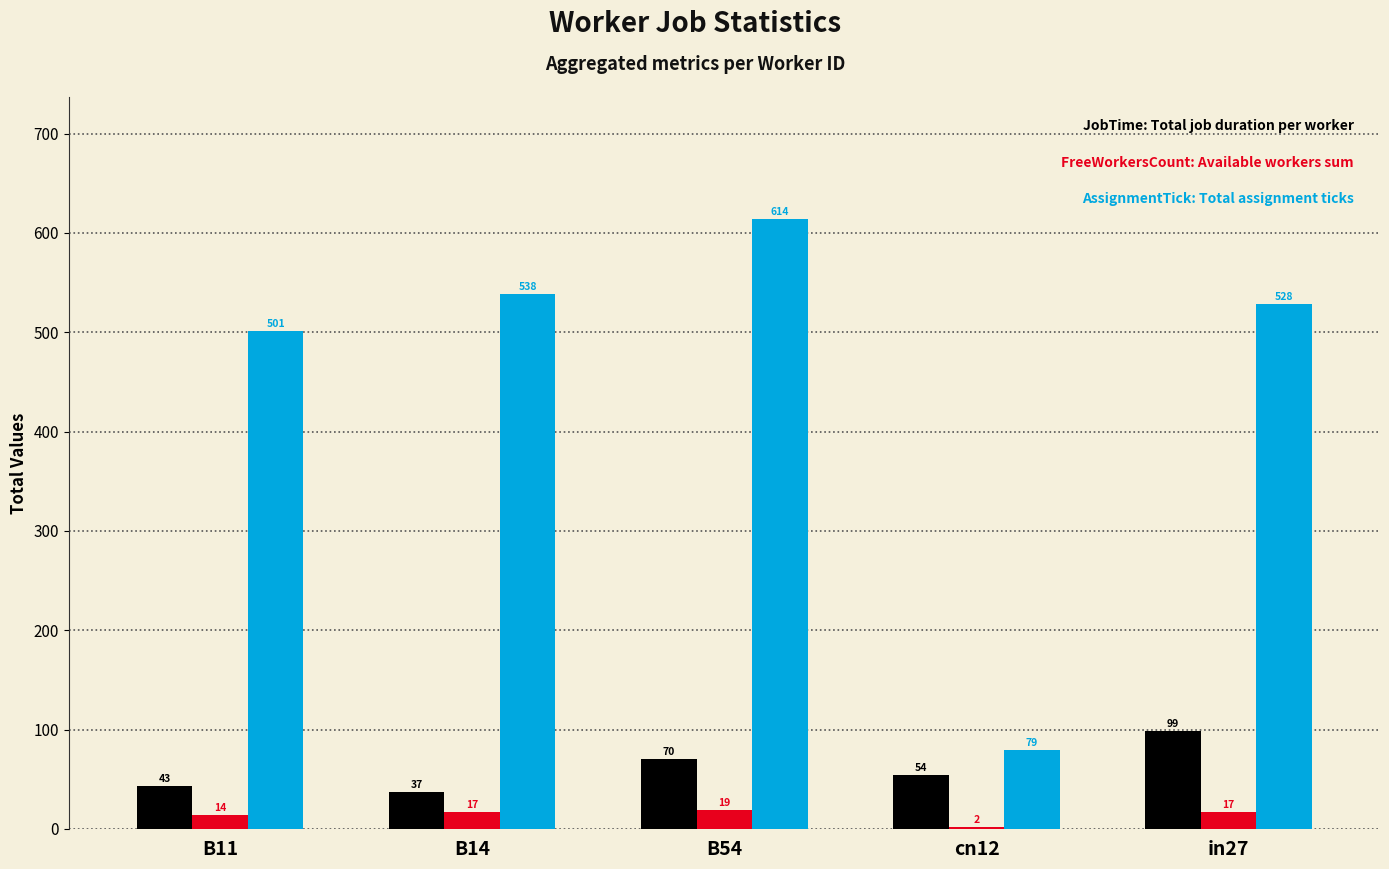

At which category is the sum across all series the highest?

B54